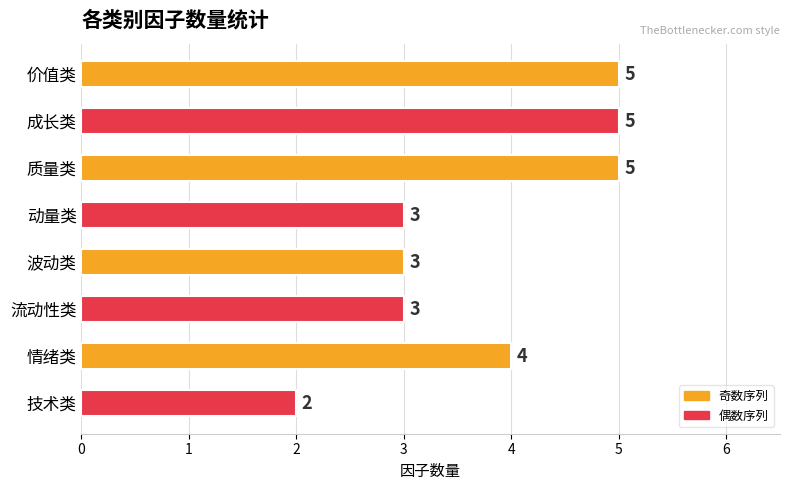

At which category does the chart reach its minimum across all series?

技术类